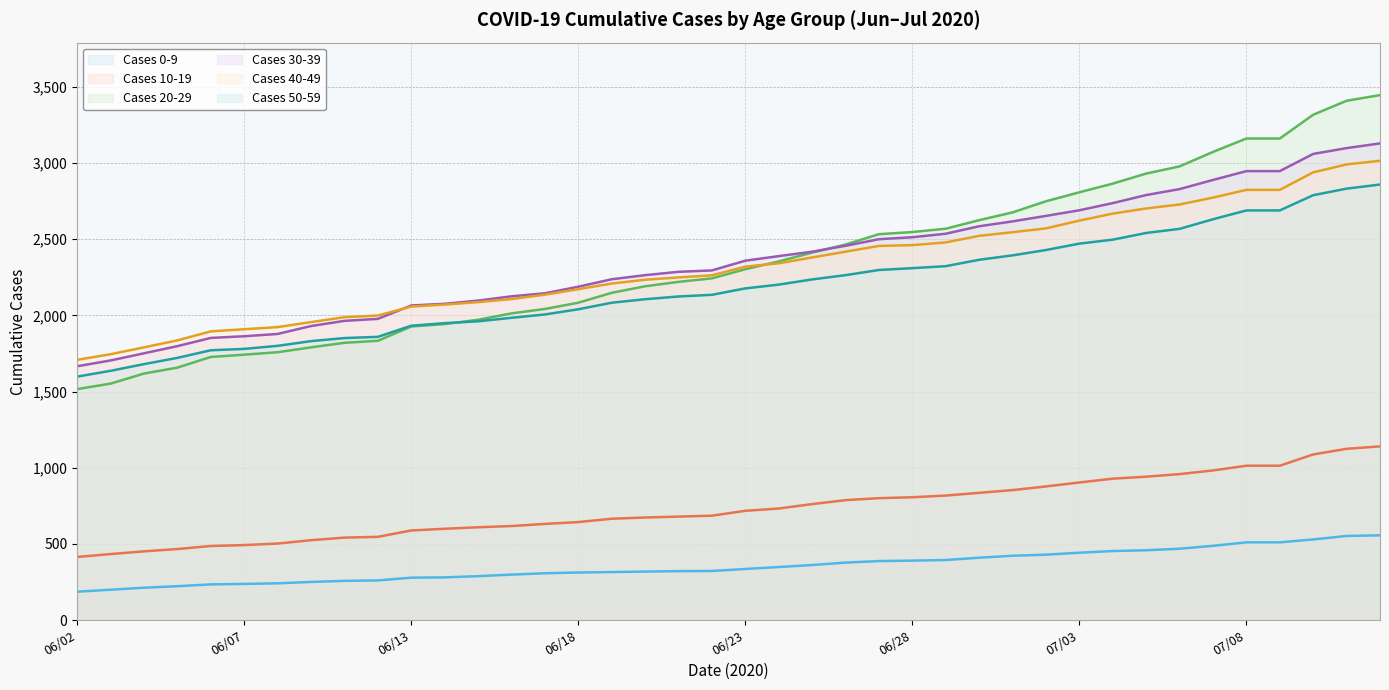

How many data points in Cases 40-49 are less than 2320?

20